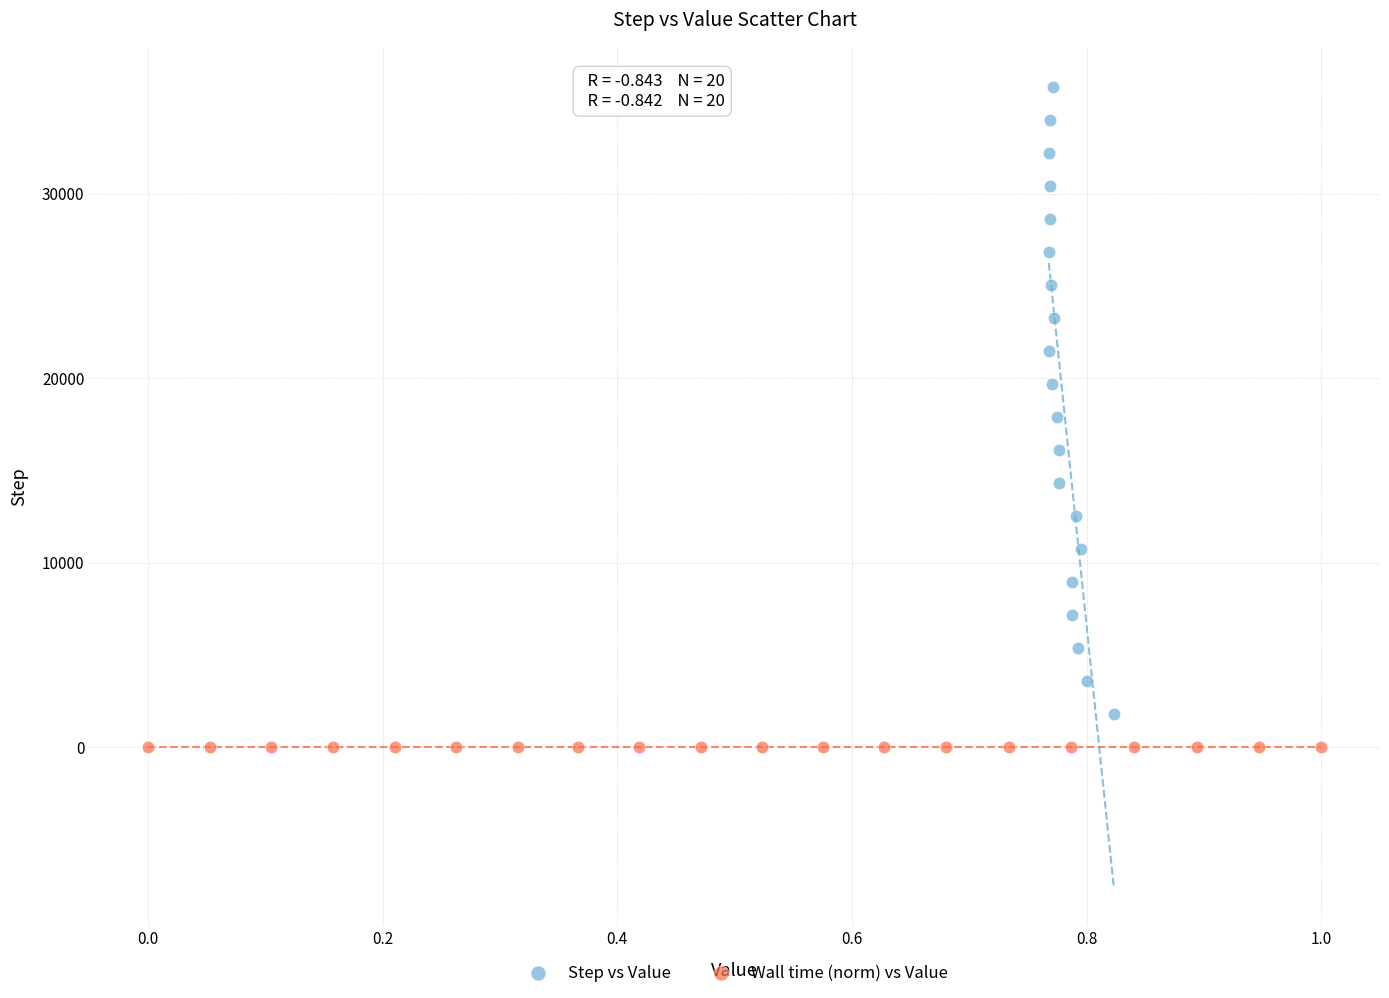

What are all the series names shown in the legend?

Step vs Value, Wall time (norm) vs Value